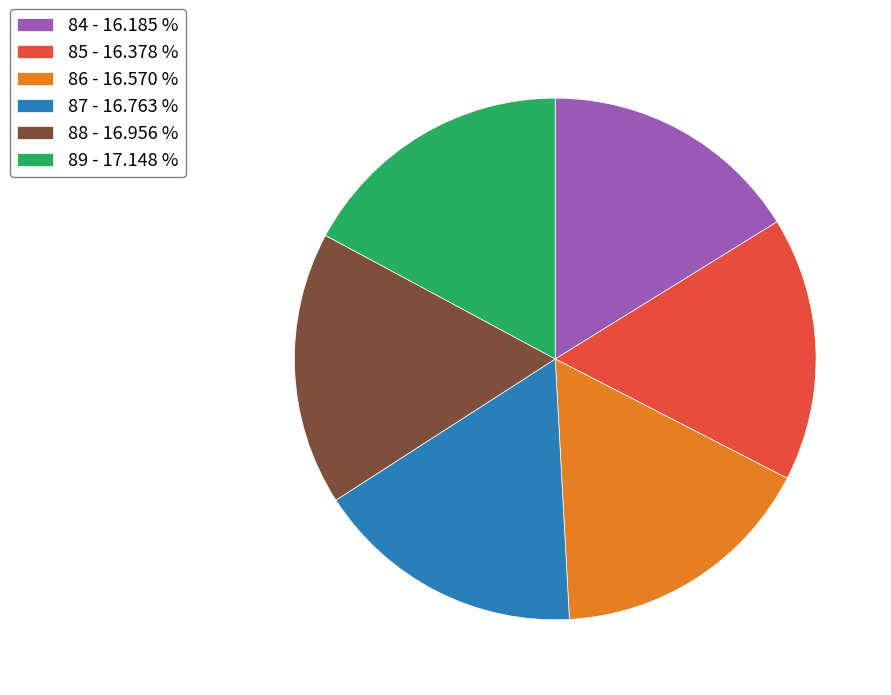

How many slices are in this pie chart?

6